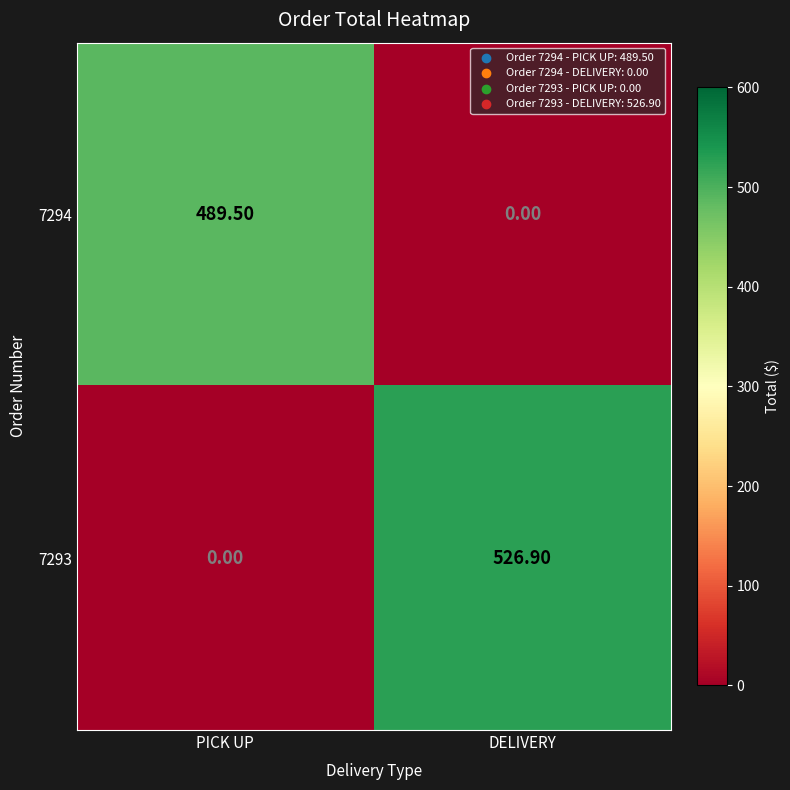

Which category has the lowest value in the 7293 series?

PICK UP